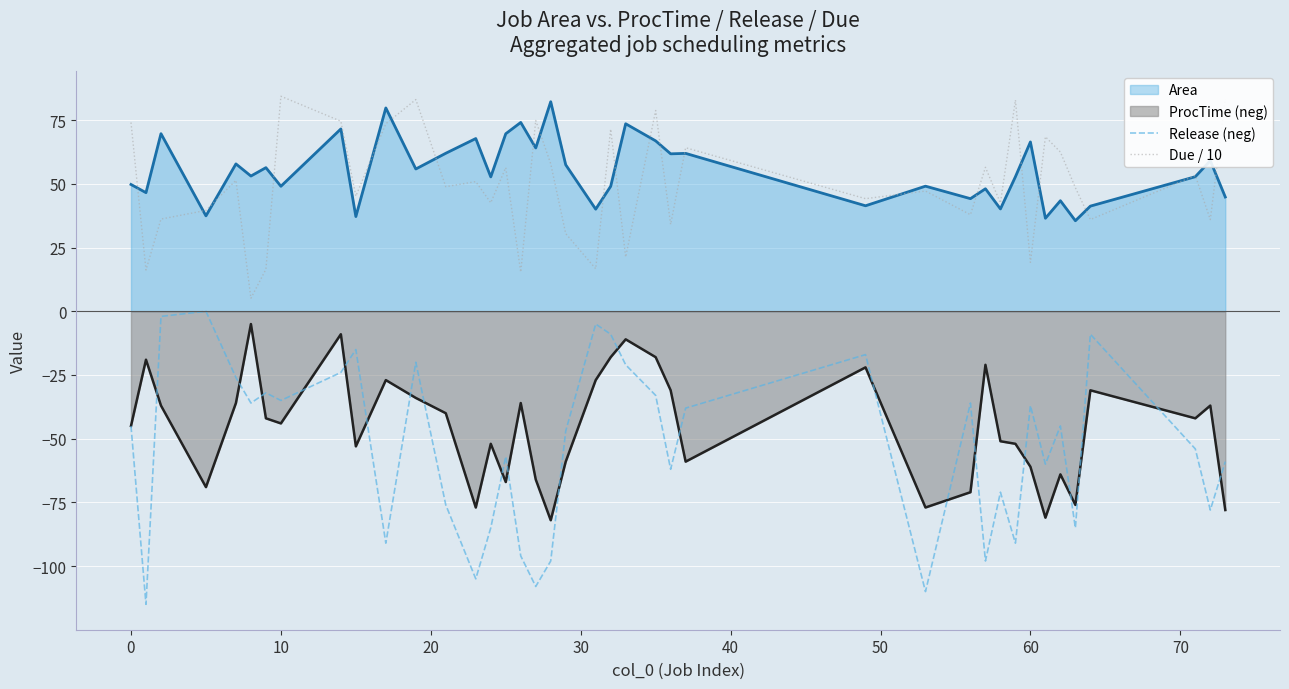

The Due / 10 series shows 84.4 at 10. True or false?

True